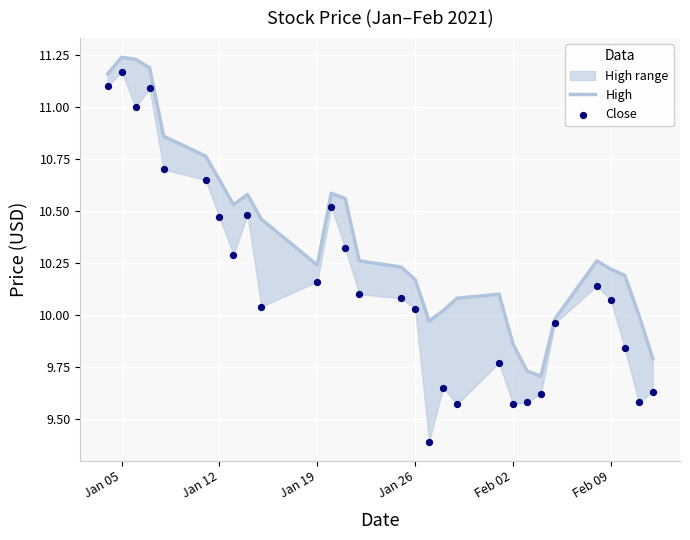

At how many categories does at least one series exceed 10?

22